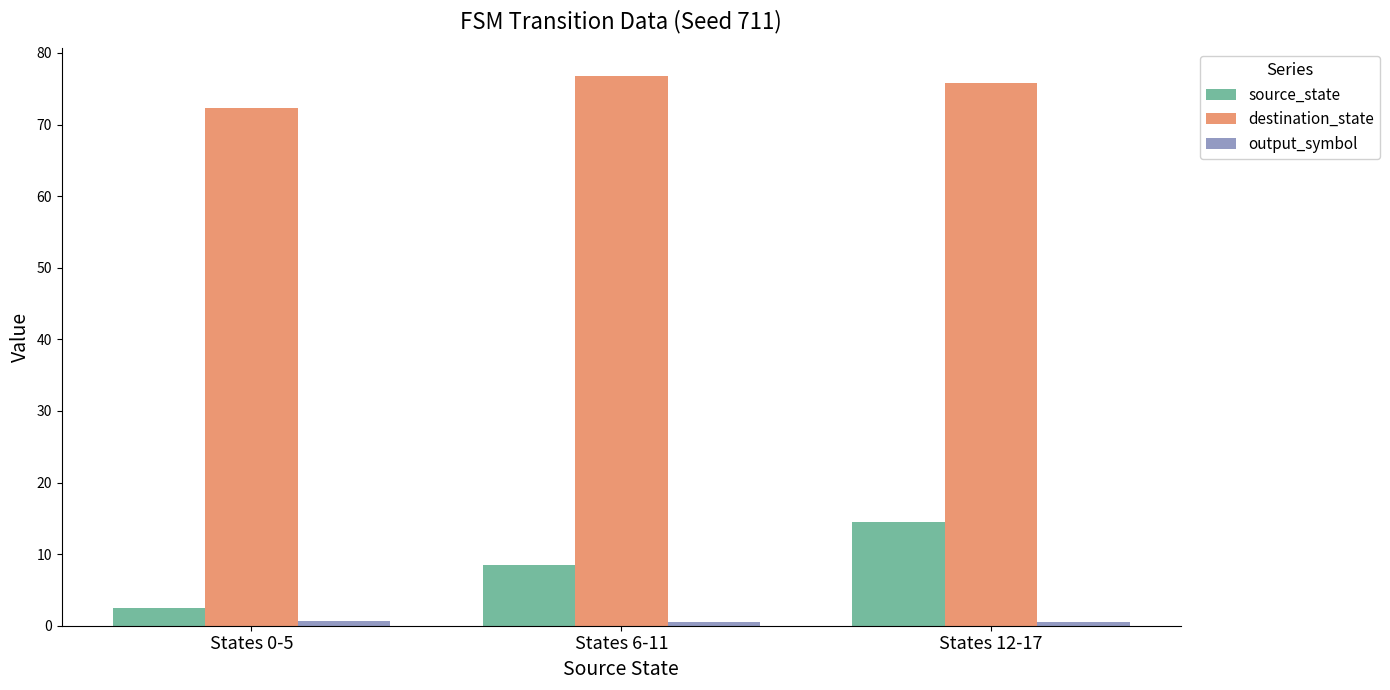

What is the difference between the maximum and second lowest values in the source_state series?

6.0